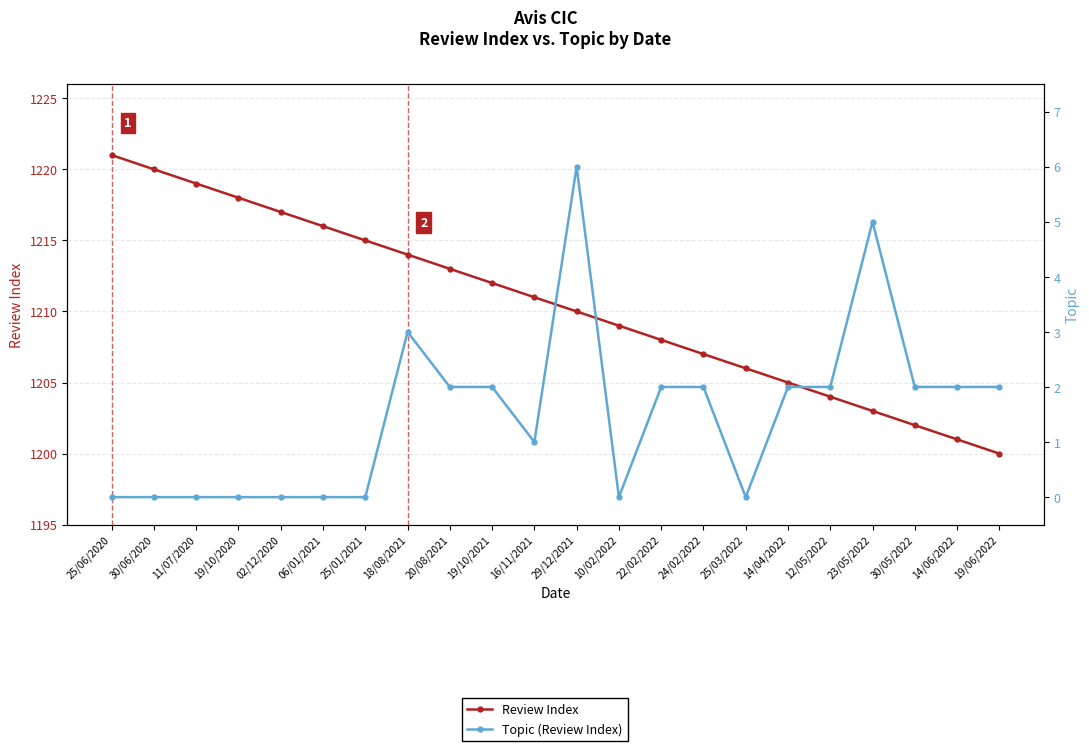

Rank the series by their maximum value, from lowest to highest.

Topic (Review Index), Review Index